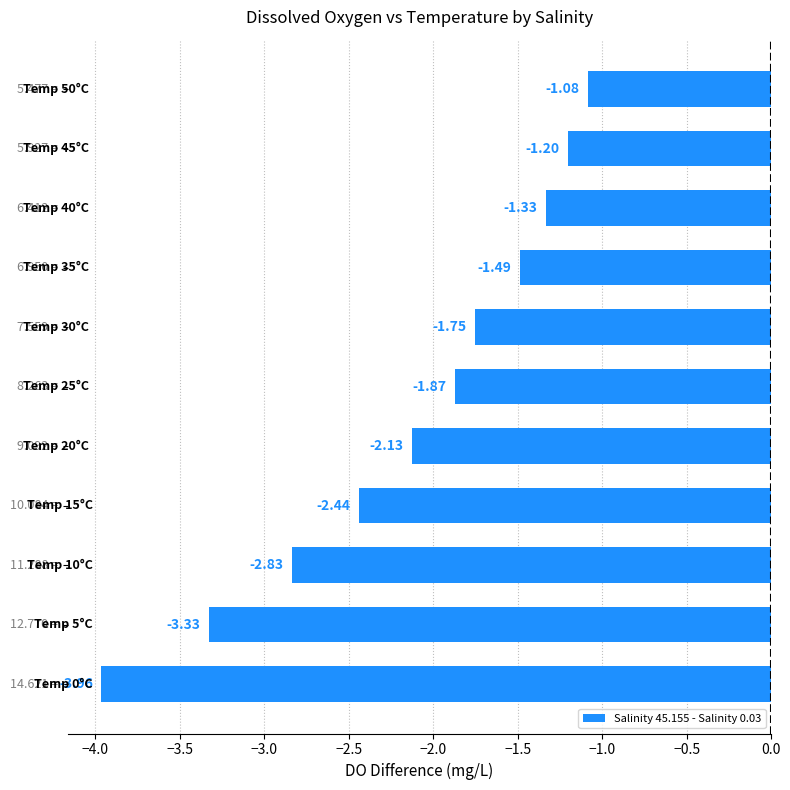

What is the difference between the maximum and minimum values?

2.9